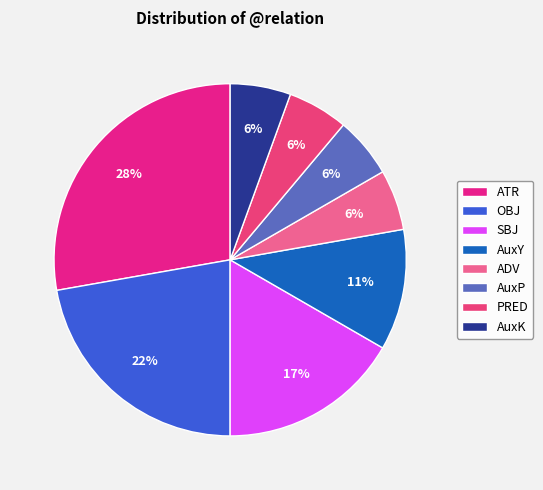

To the nearest percent, what is the average slice percentage?

12%